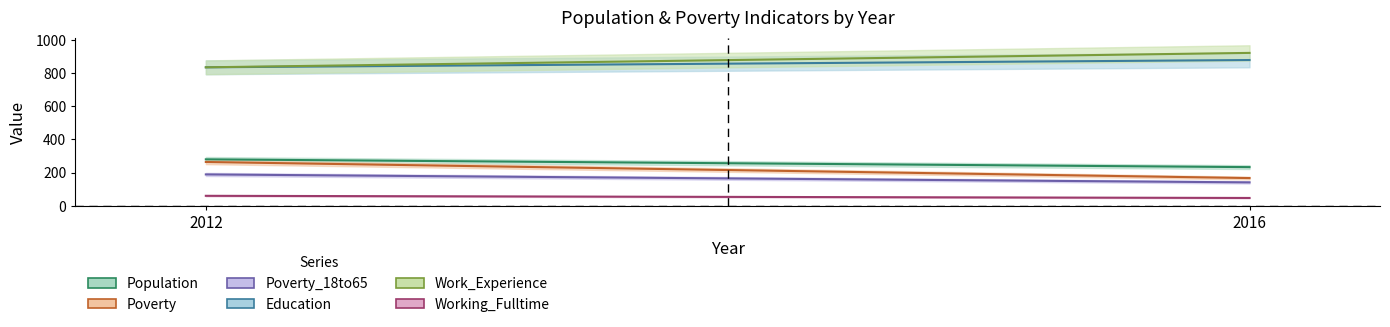

What is the difference between the Poverty values at 2016 and 2012?

97